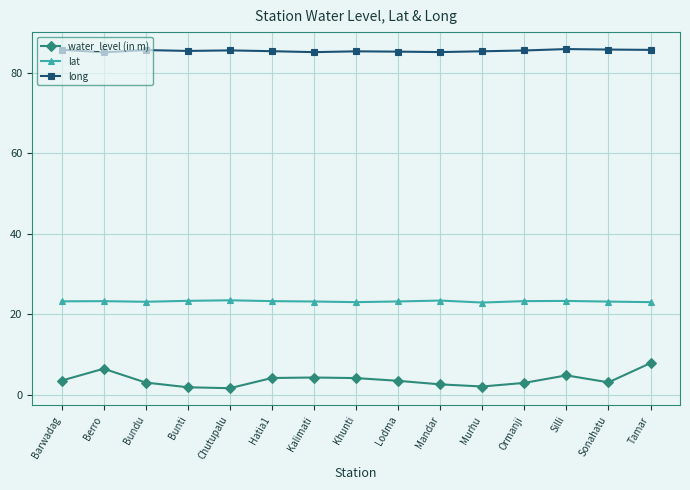

How many distinct data groups are displayed?

3